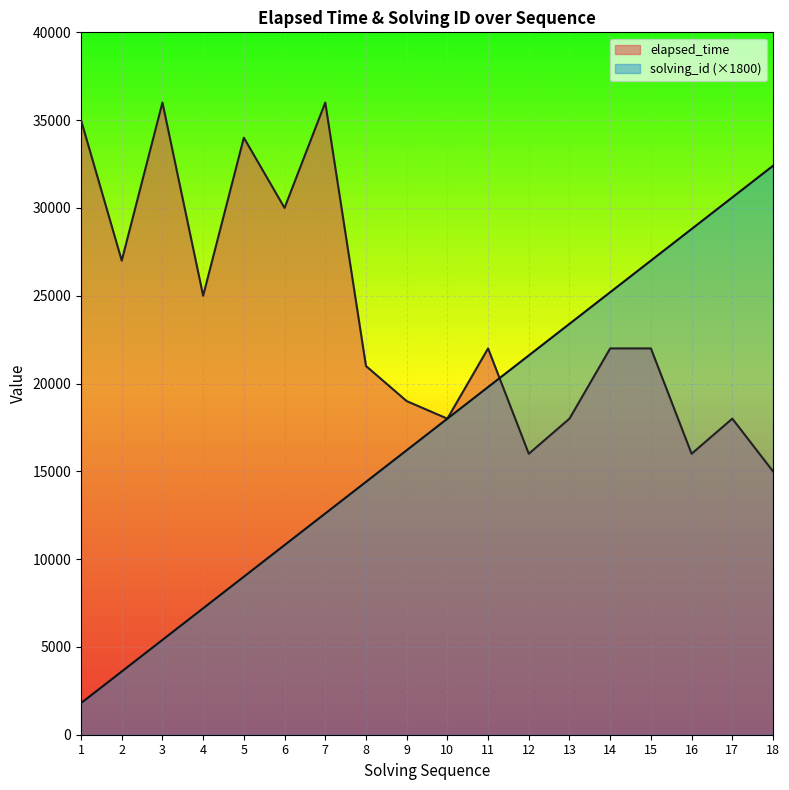

What is the difference between the maximum and minimum values in the elapsed_time series?

21000